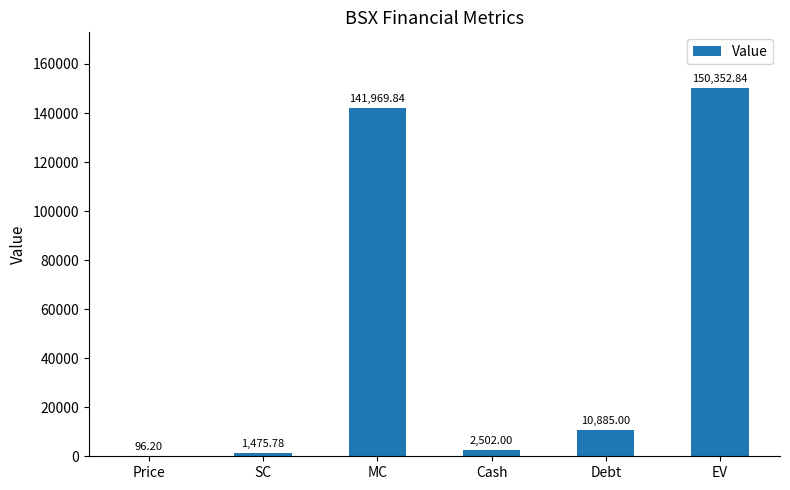

What is the ratio of the value at EV to the value at Cash?

60.1